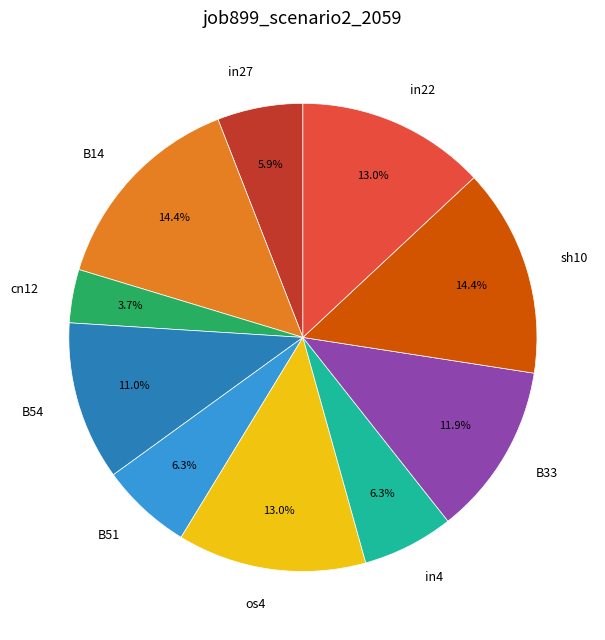

How much of the chart is everything except B54?

89.0%